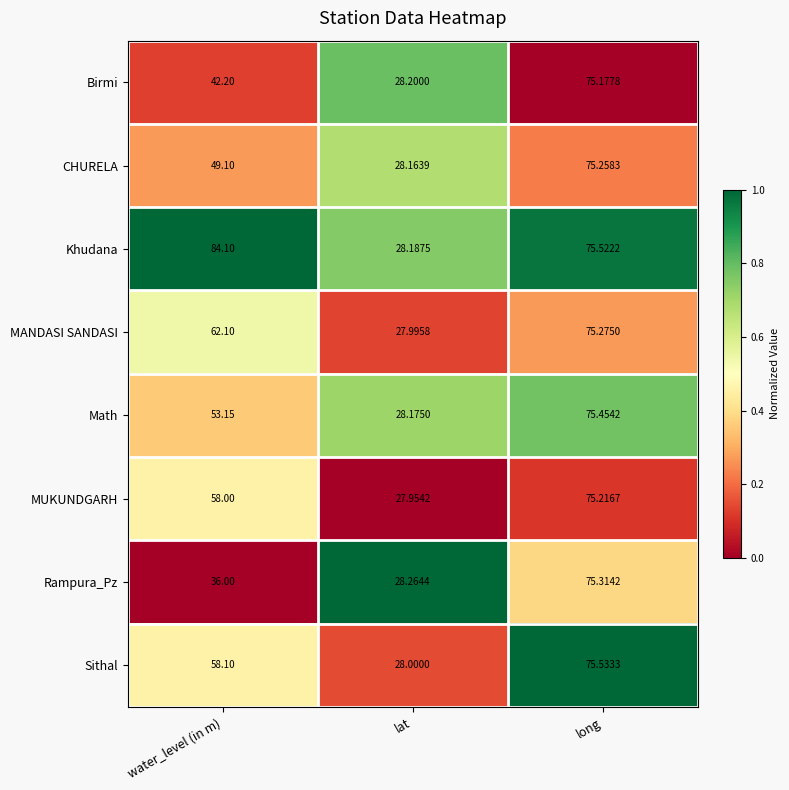

Where does the CHURELA series first go above 49?

water_level (in m)